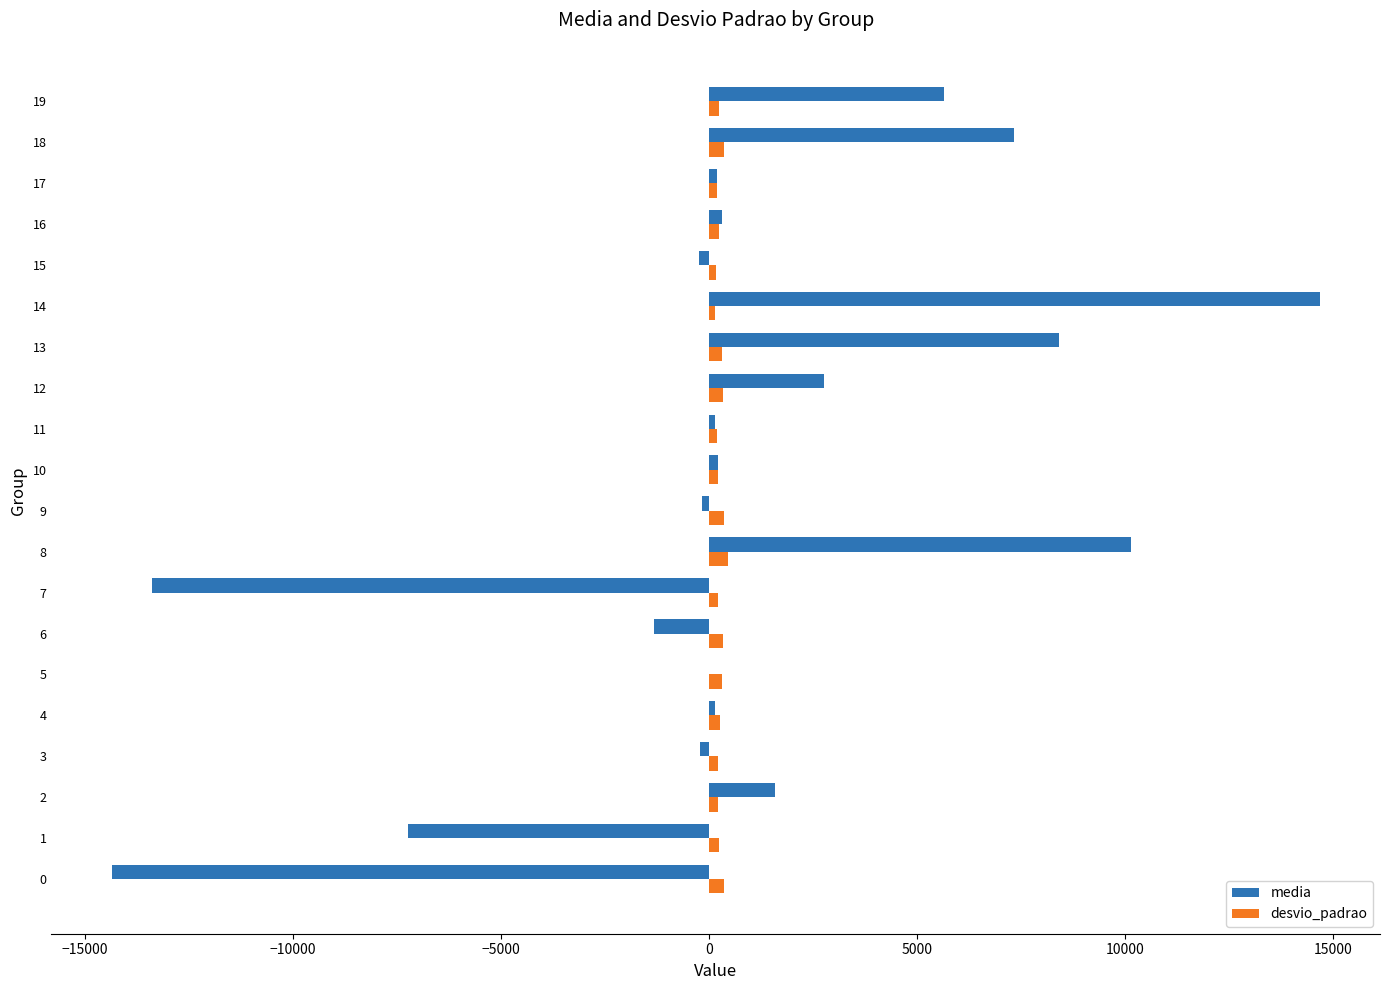

What is the sum of all media values?

14695.7